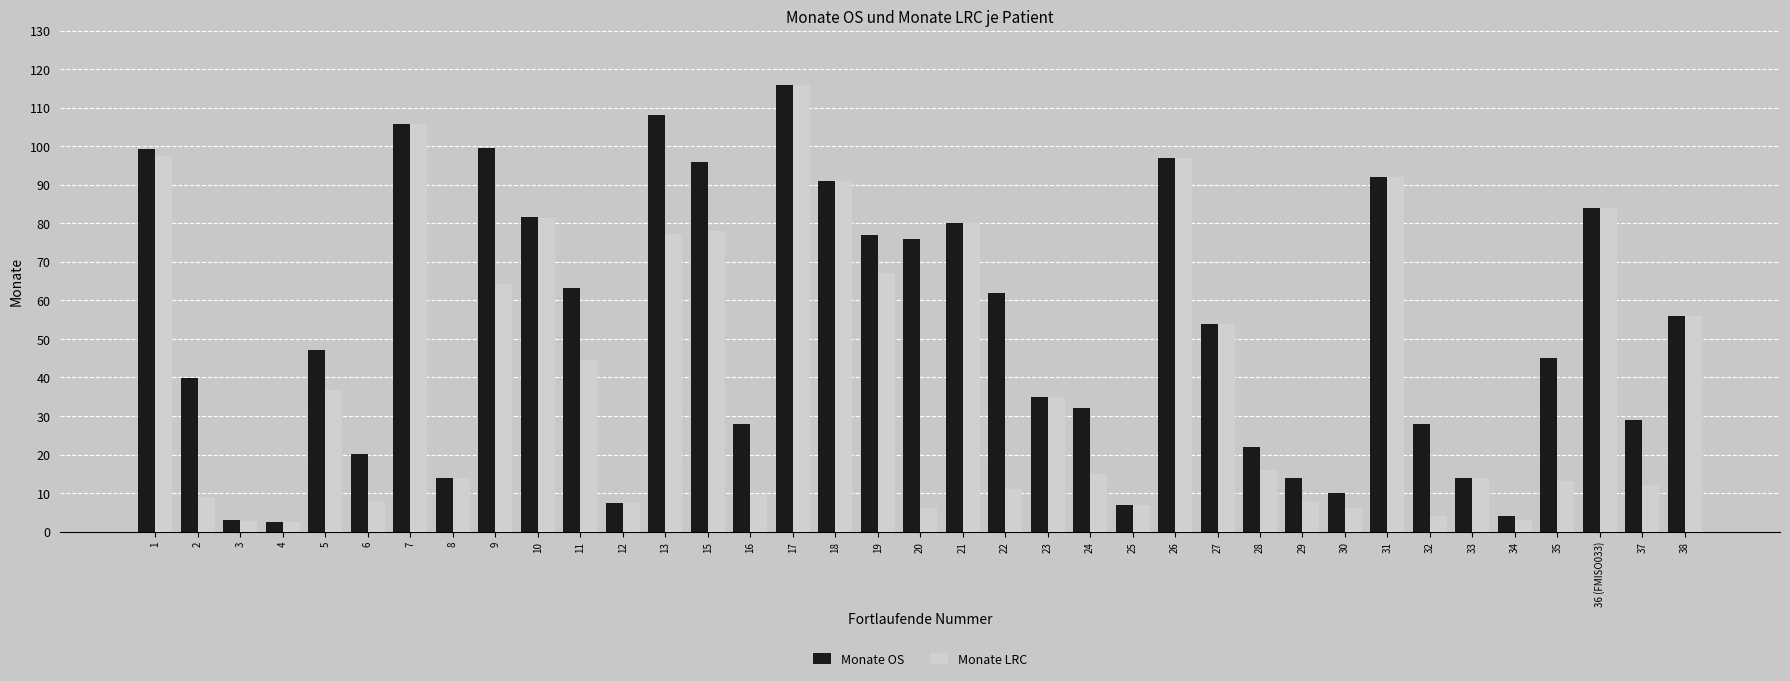

What is the average value of the Monate LRC series?

41.2